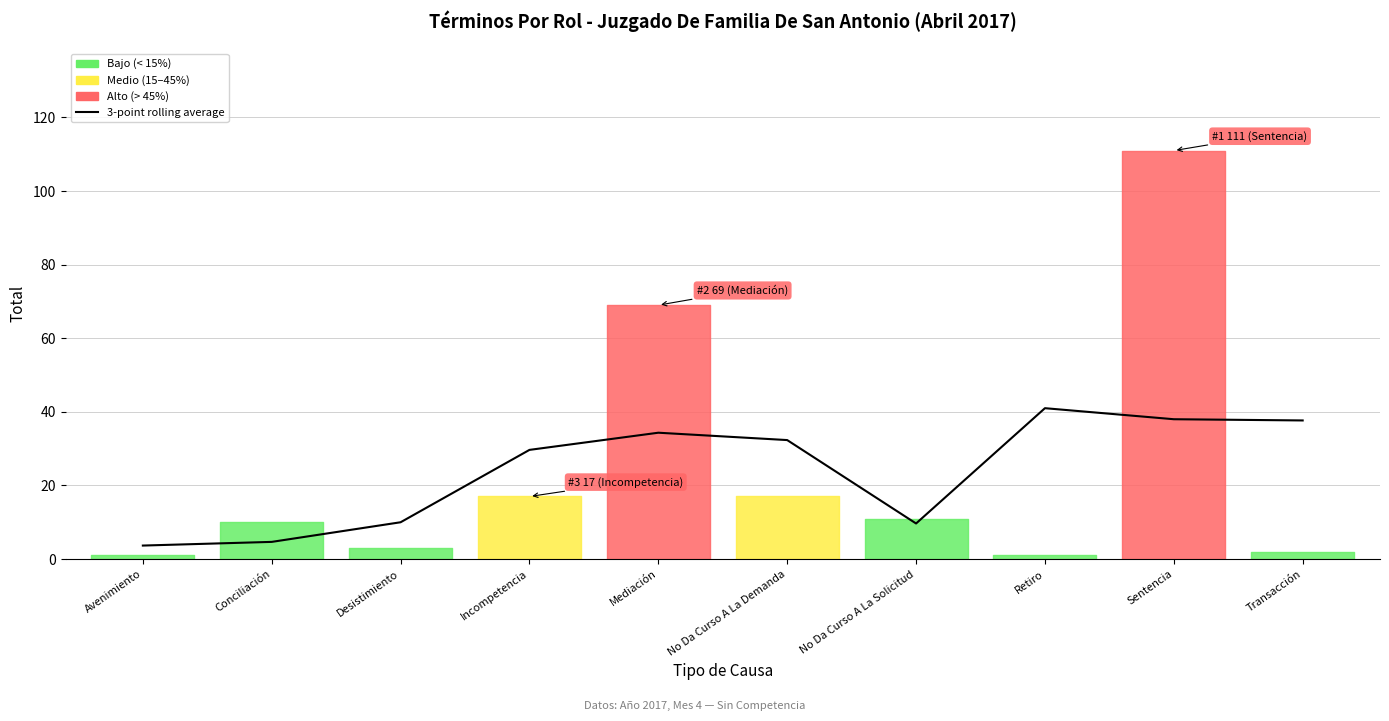

What is the difference between the second highest and minimum values?

34.3